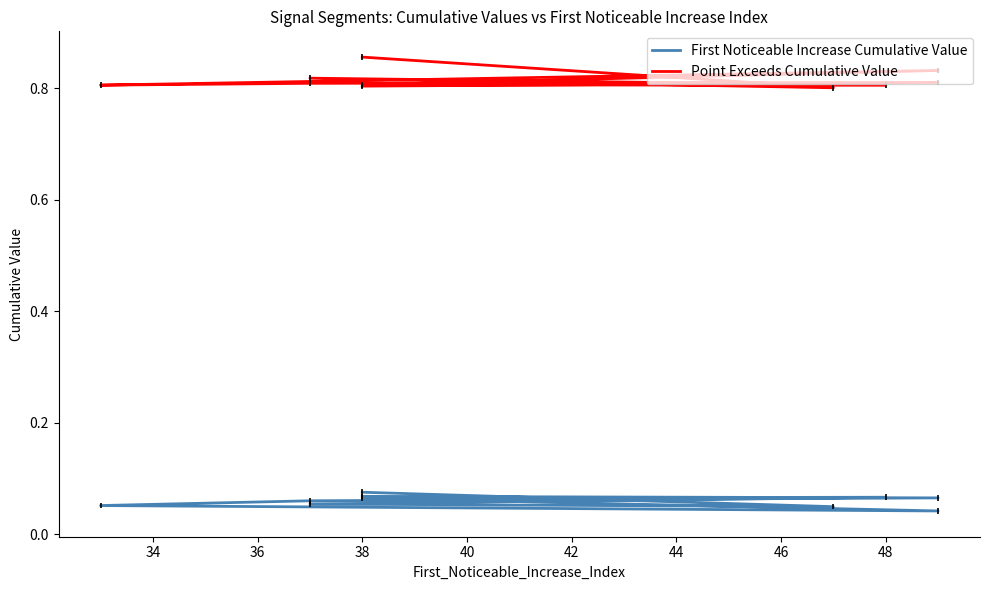

How many interior local valleys does the First Noticeable Increase Cumulative Value series have?

2